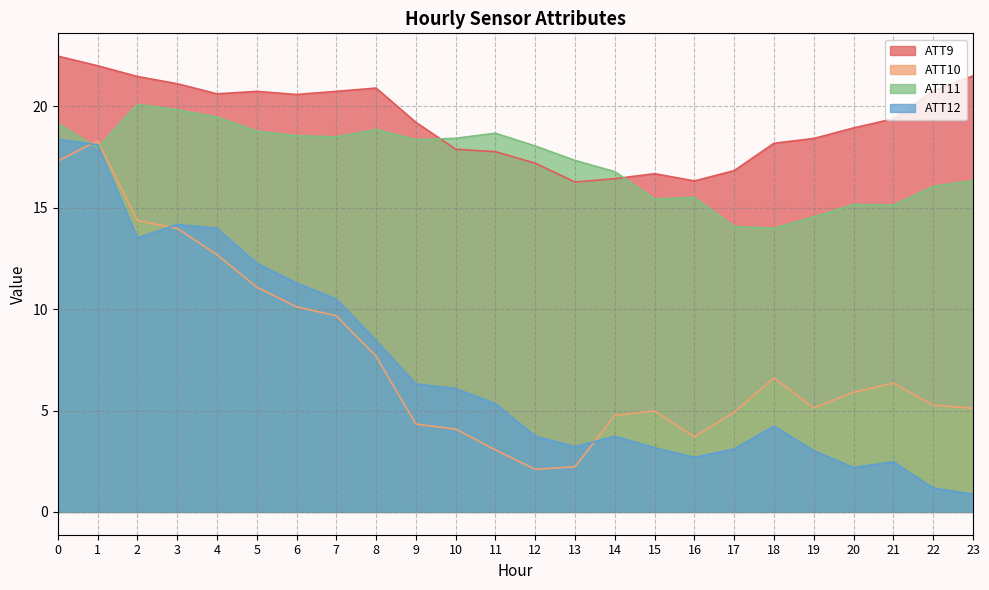

How many distinct data groups are displayed?

4